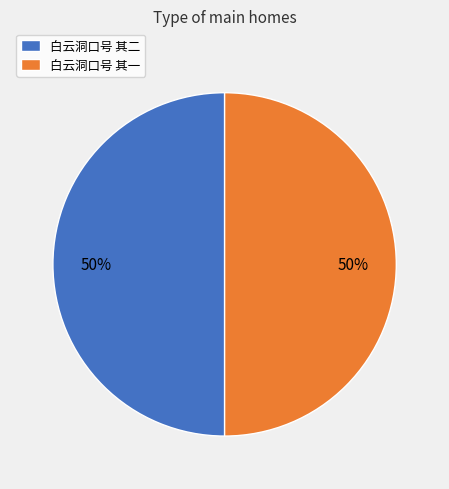

Is it true that 白云洞口号 其一 is 50% of the pie?

True